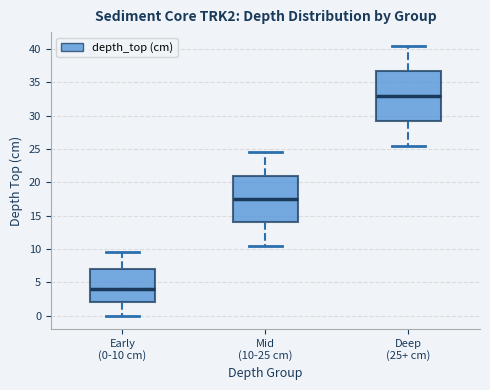

Reading left to right, read every box against the y-axis: the position of its median line, the range the box covers, and the ends of its whiskers. The values are not printed on the chart, so give them approximately, as read against the axis.

Early (0-10 cm): median 4.0, box 2.0 to 7.0, whiskers 0.0 to 9.5
Mid (10-25 cm): median 17.5, box 14.0 to 21.0, whiskers 10.5 to 24.5
Deep (25+ cm): median 33.0, box 29.5 to 37.0, whiskers 25.5 to 40.5